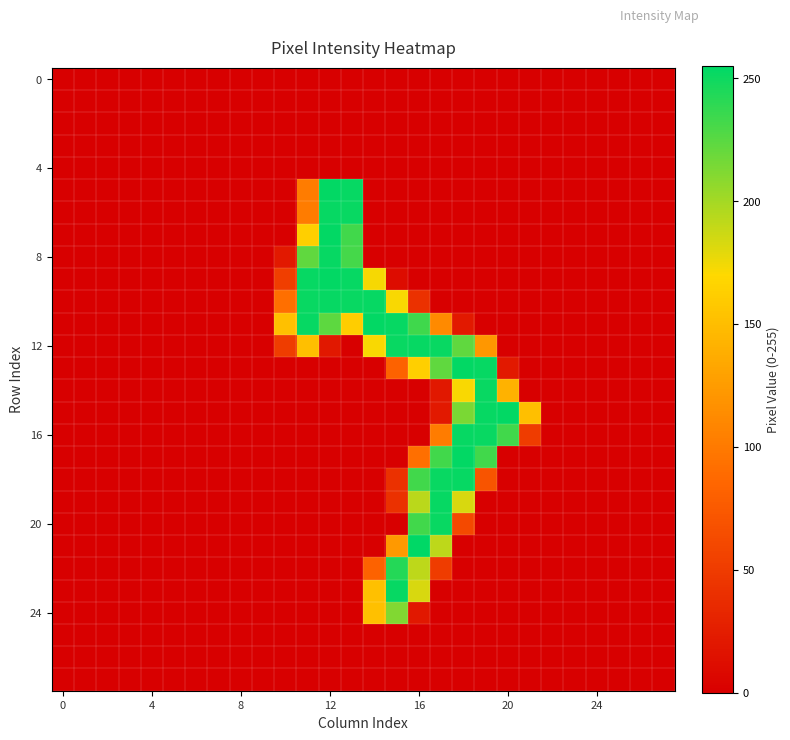

At how many categories does at least one series exceed 217?

10